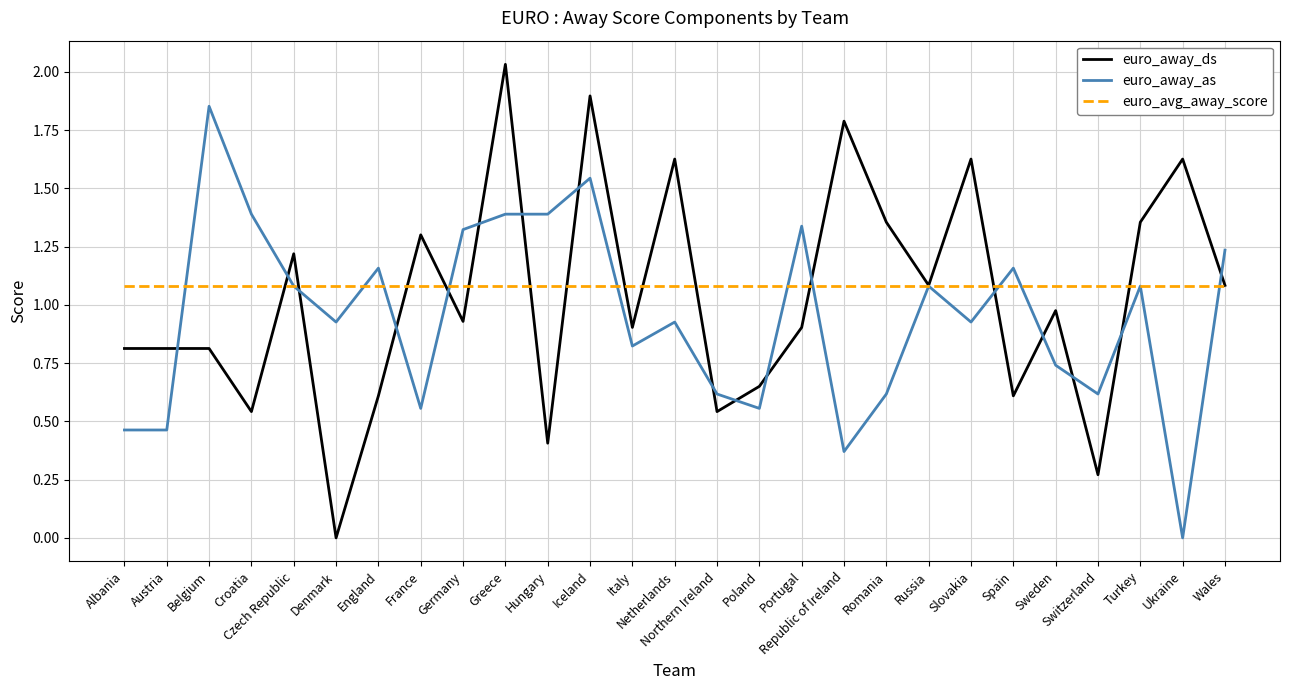

At which label does euro_away_as reach its peak?

Belgium